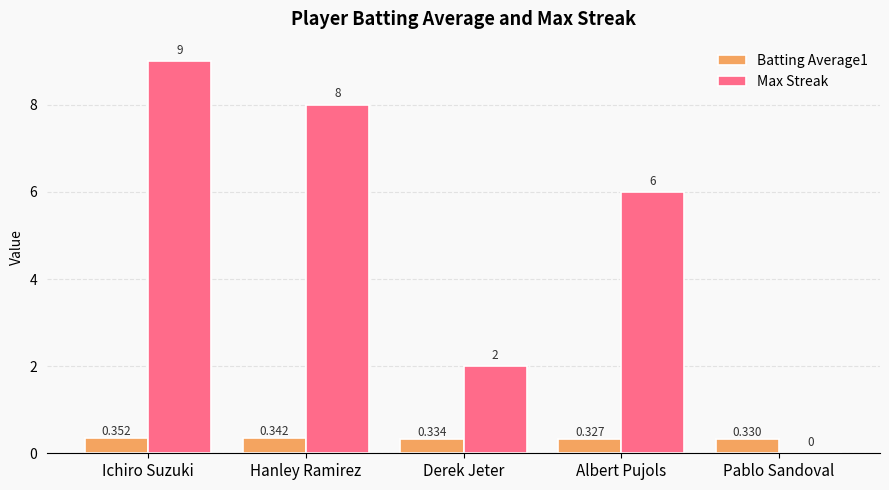

The Max Streak series shows 13.7 at Hanley Ramirez. True or false?

False